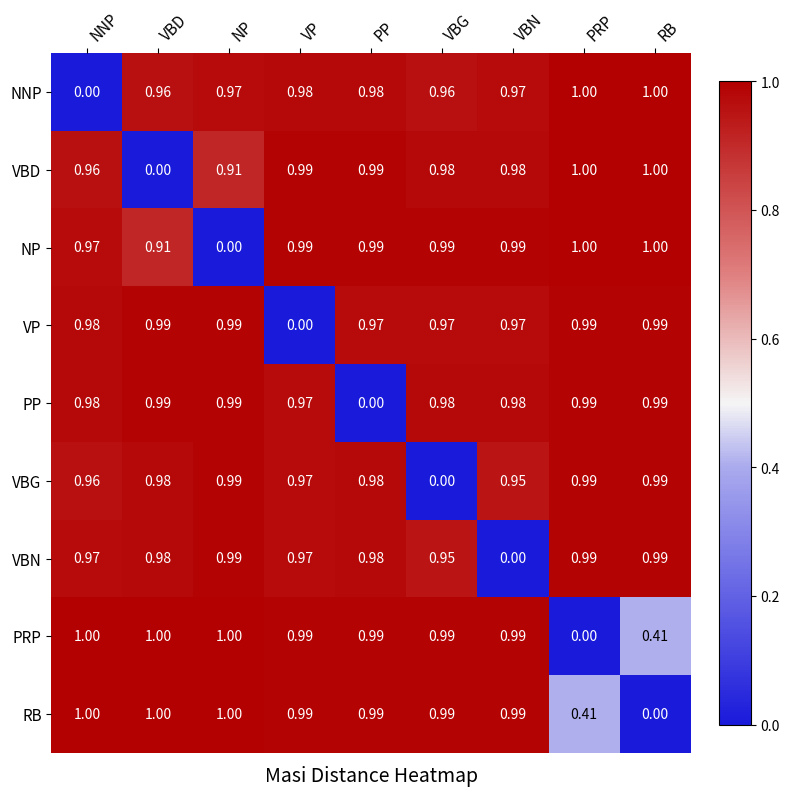

How many data points in VBN are above 0?

8